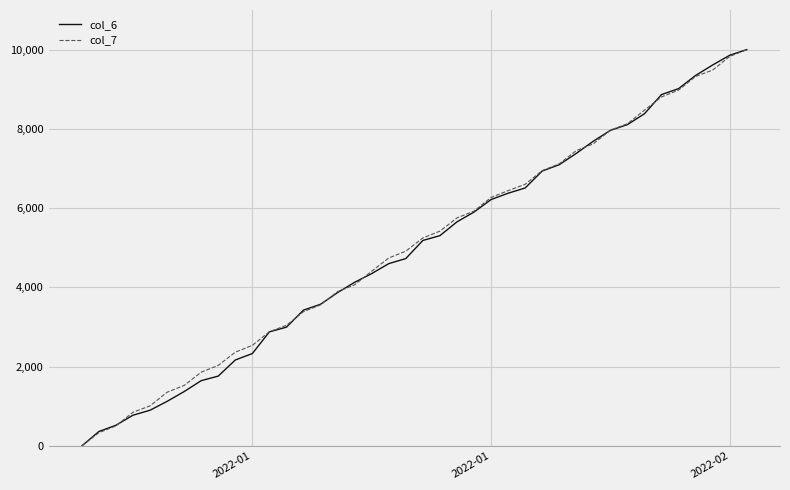

What is the maximum value for col_6?

10000.0